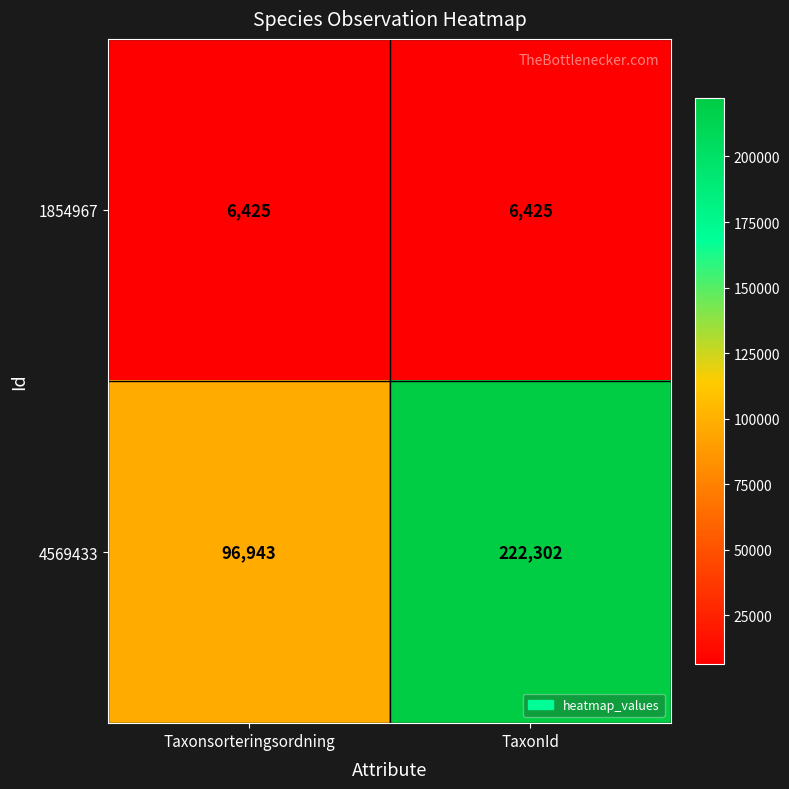

How many data points does each series have?

2